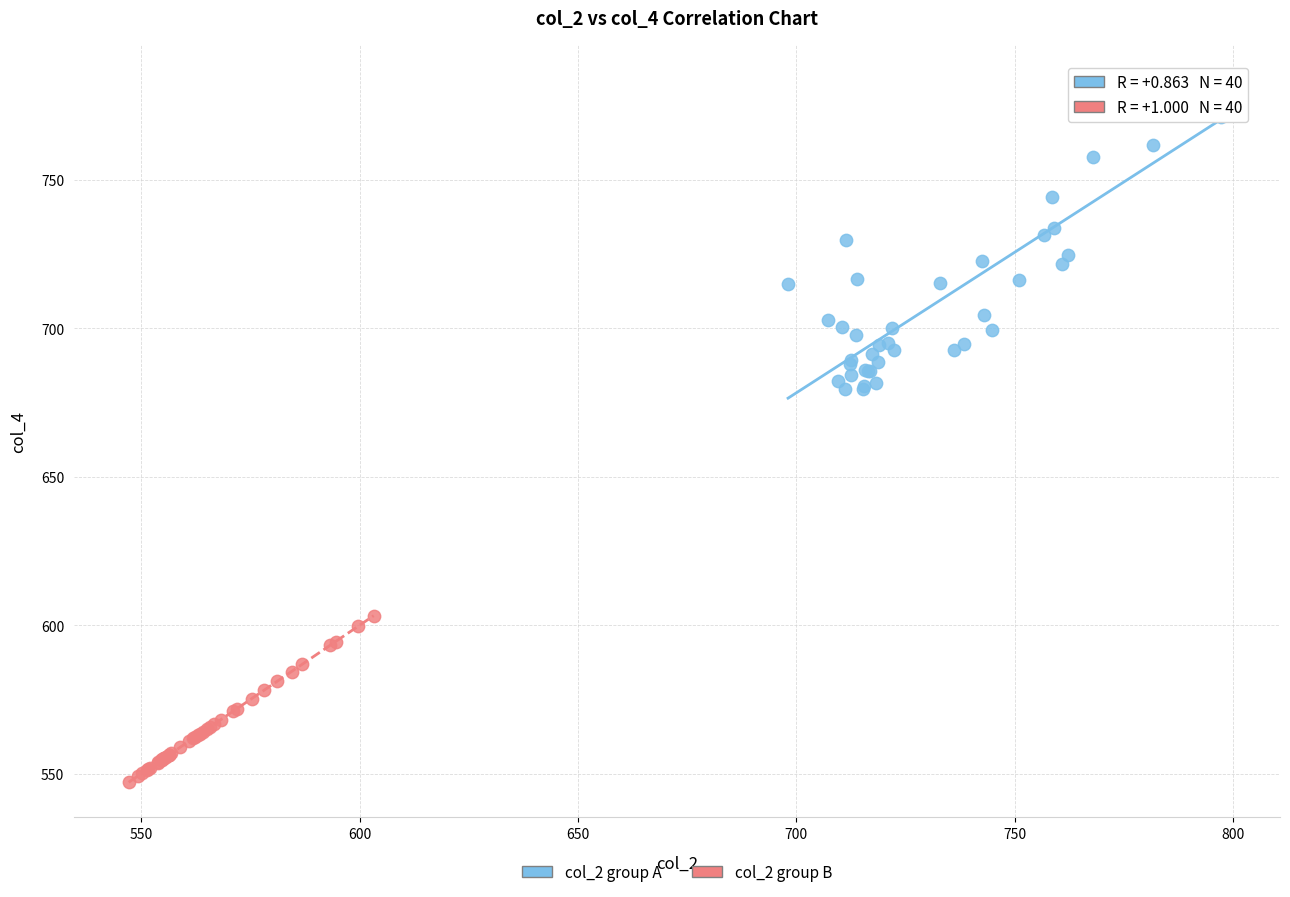

Which series contains the lowest Y value?

col_2 group B